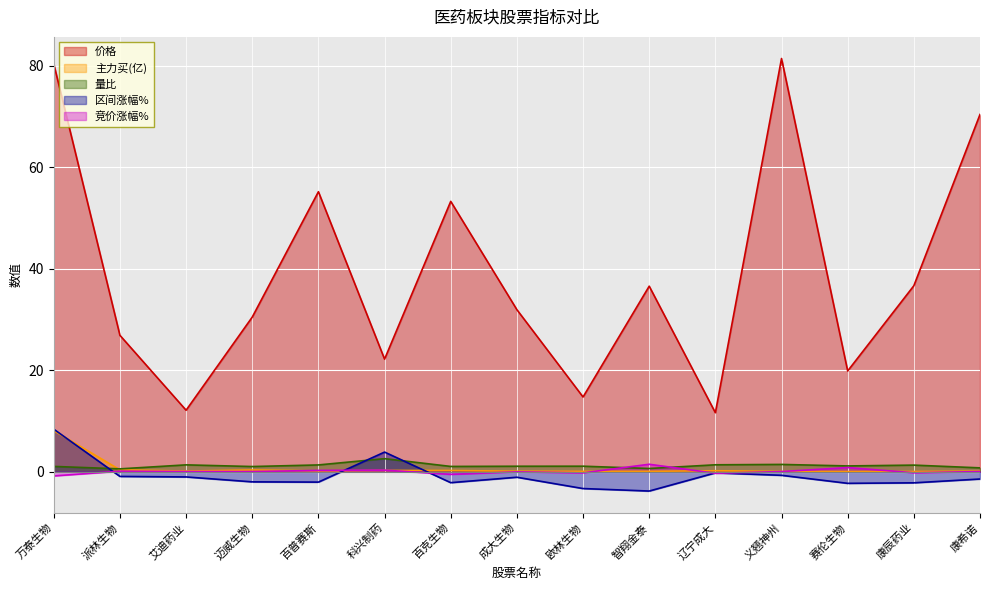

Which label corresponds to the smallest value in the chart?

智翔金泰